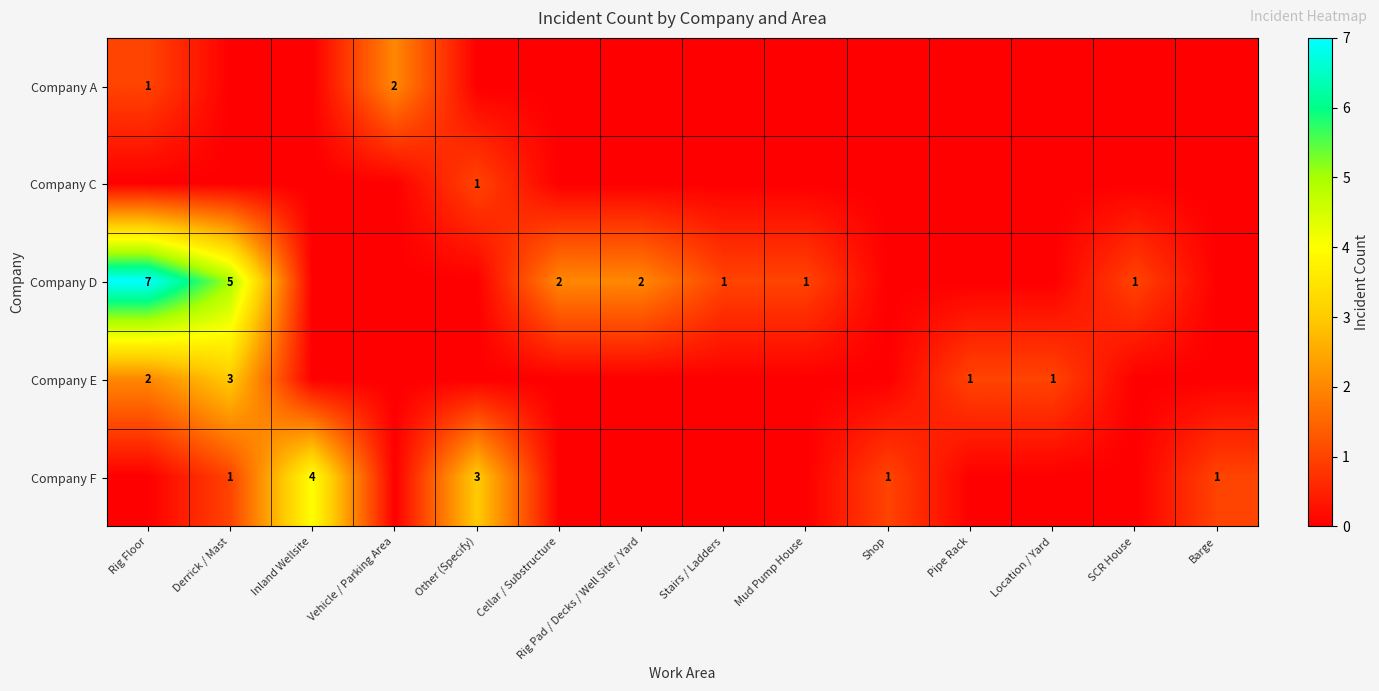

Count the number of data series in this chart.

5